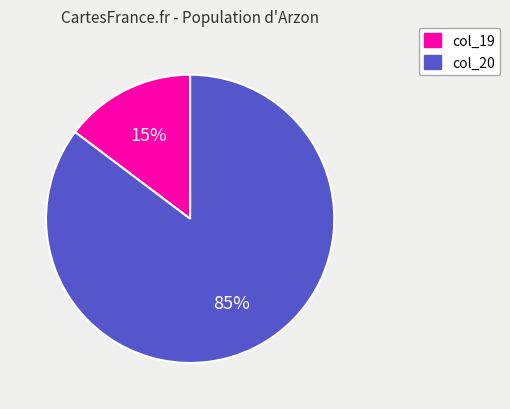

To the nearest percent, what is the average slice percentage?

50%